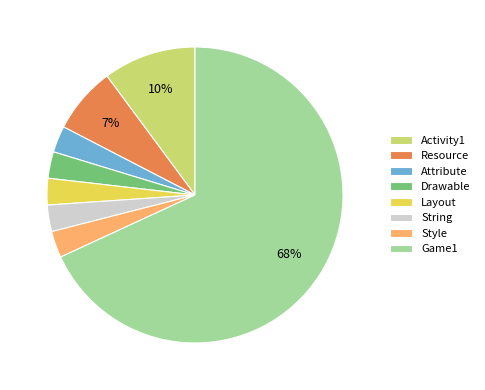

Is it true that Style is 17% of the pie?

False